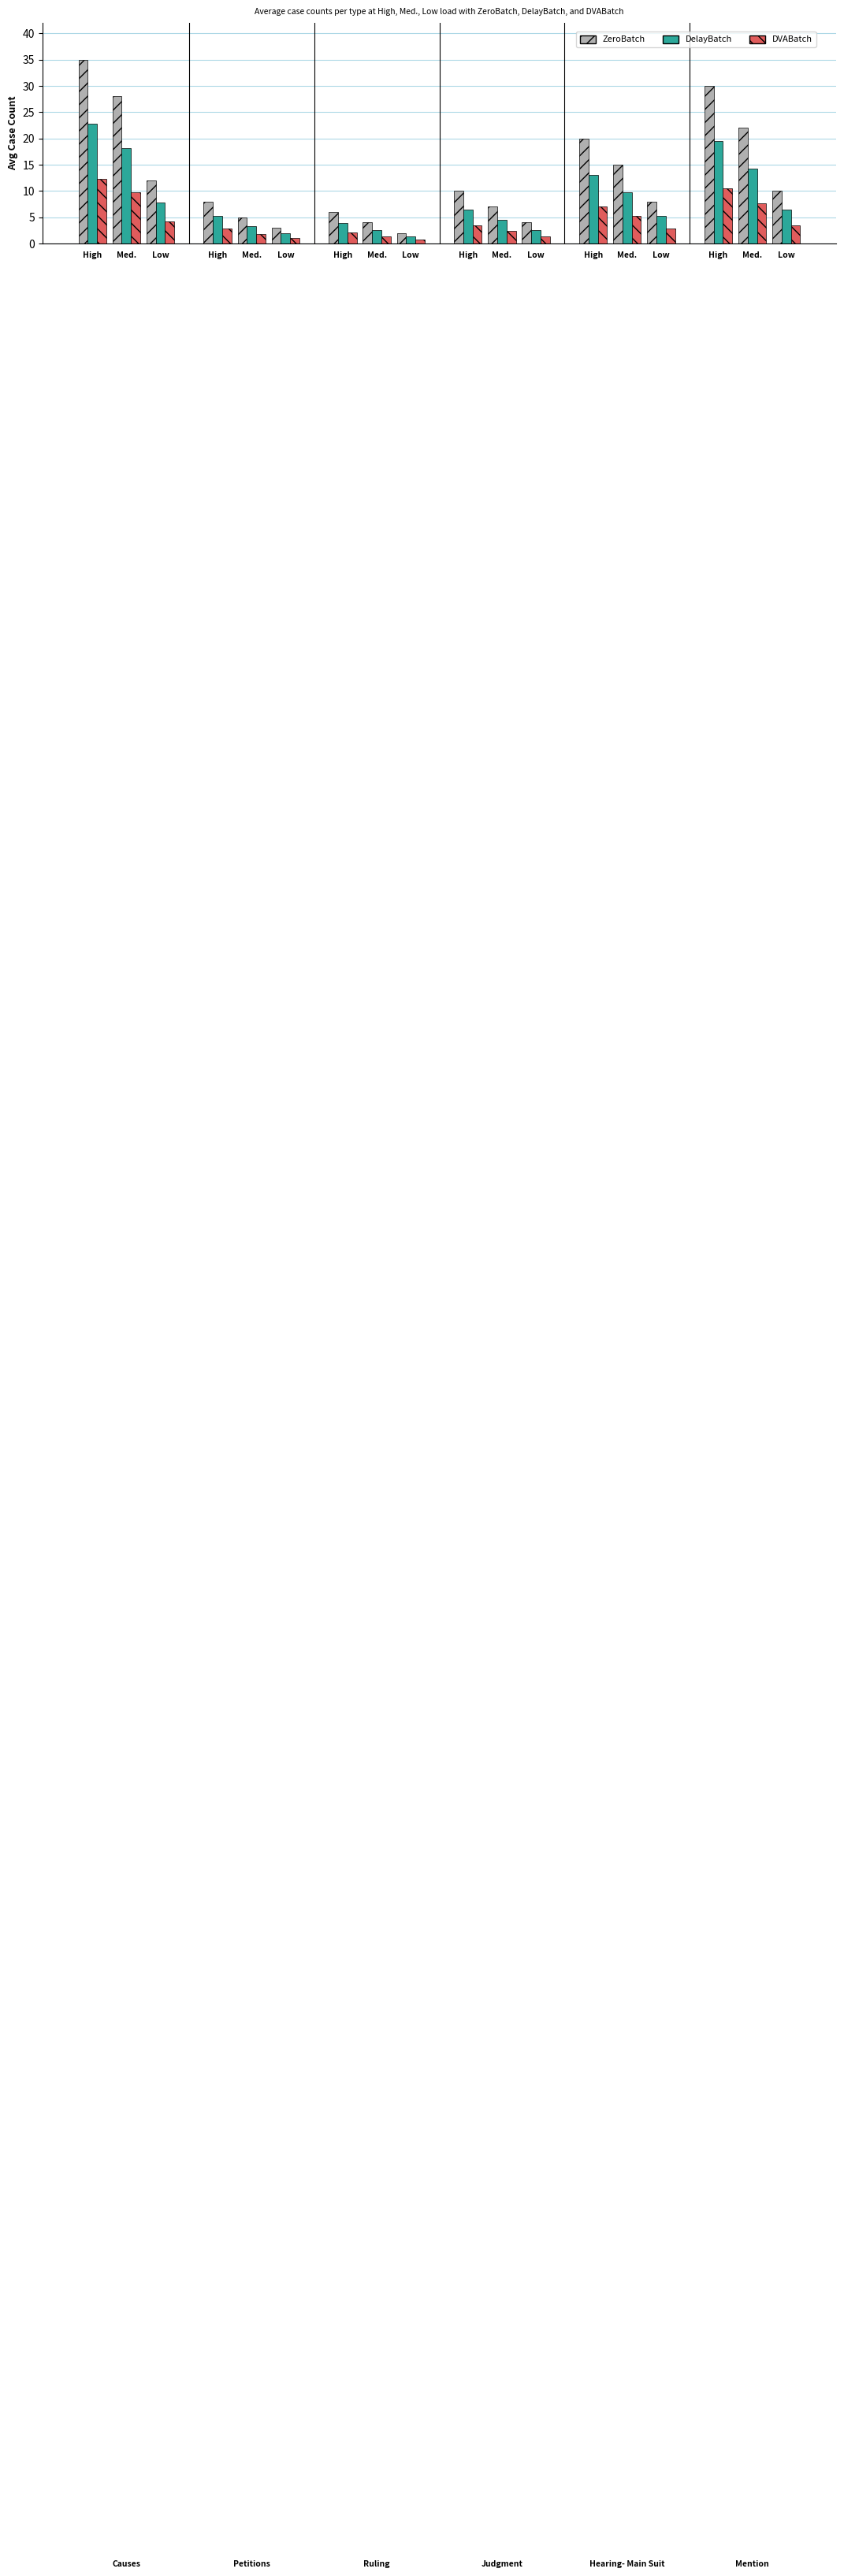

How many distinct data groups are displayed?

3